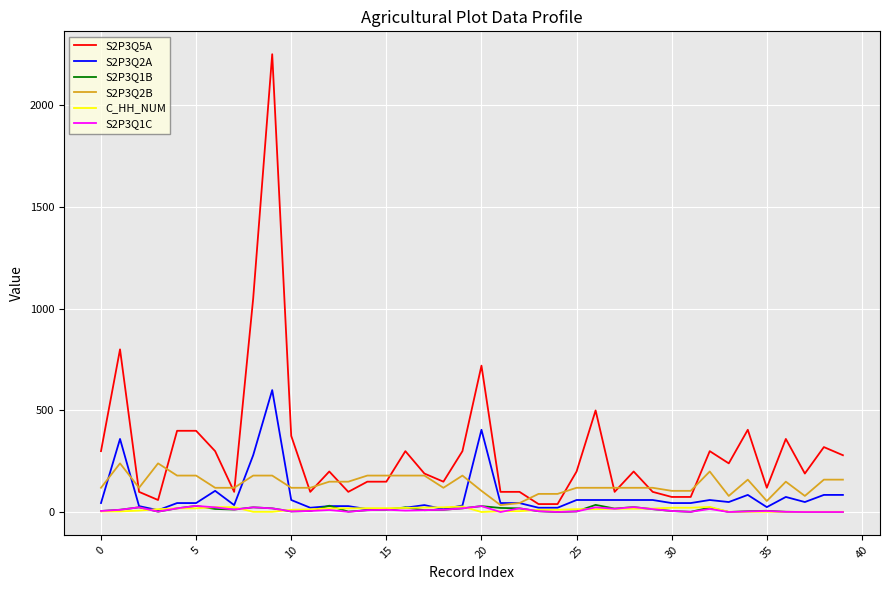

Which series has the widest spread of values?

S2P3Q5A